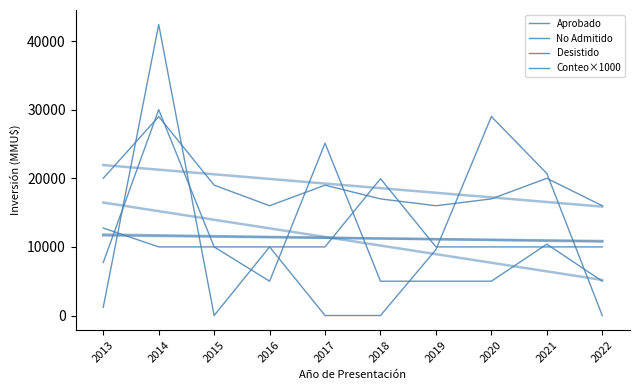

How many times do Aprobado and Conteo×1000 cross each other?

4